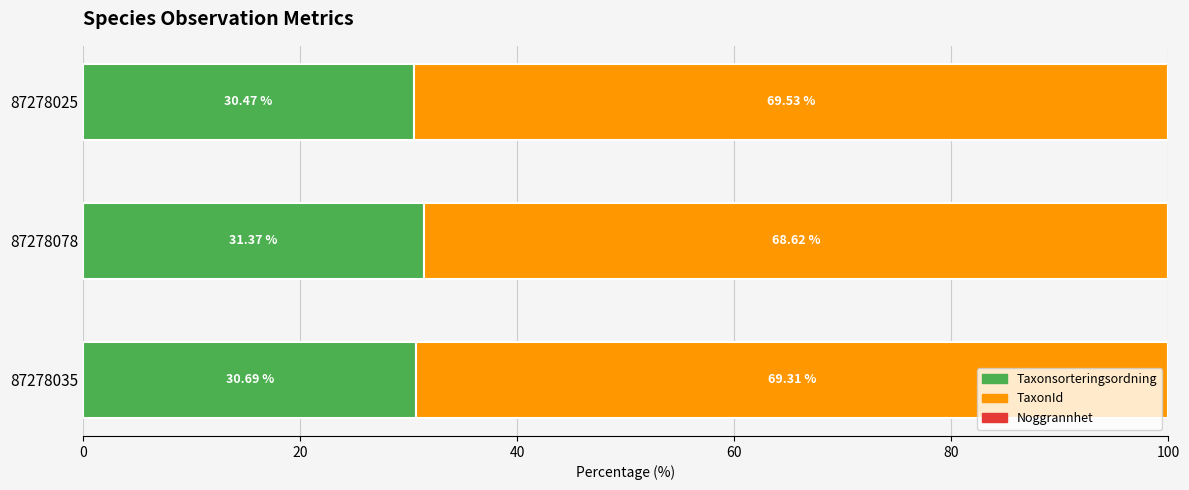

How many categories are shown in the chart?

3